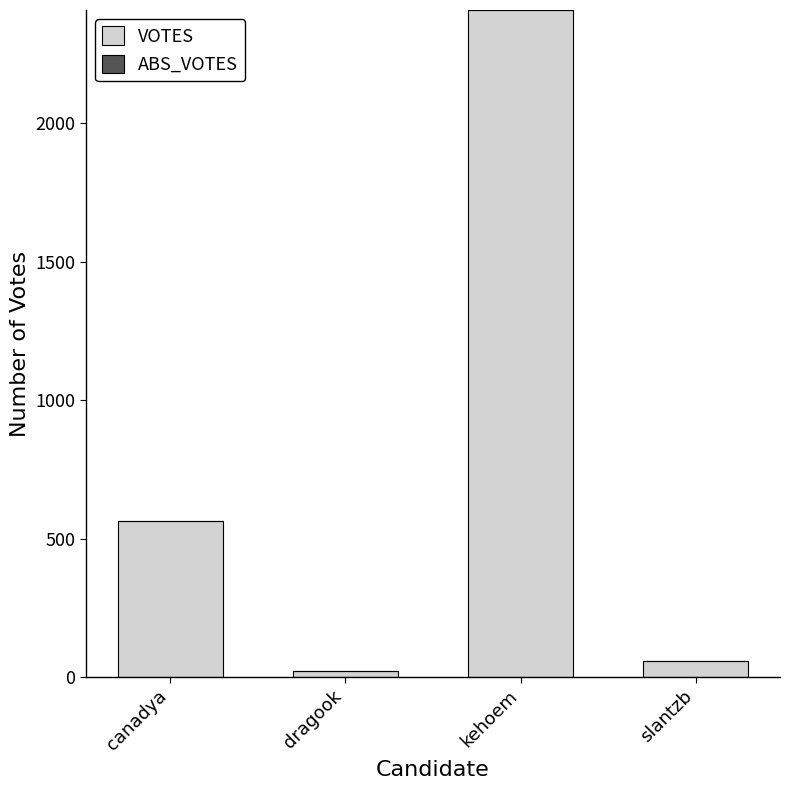

What is the label of the 1st bar from the left?

canadya